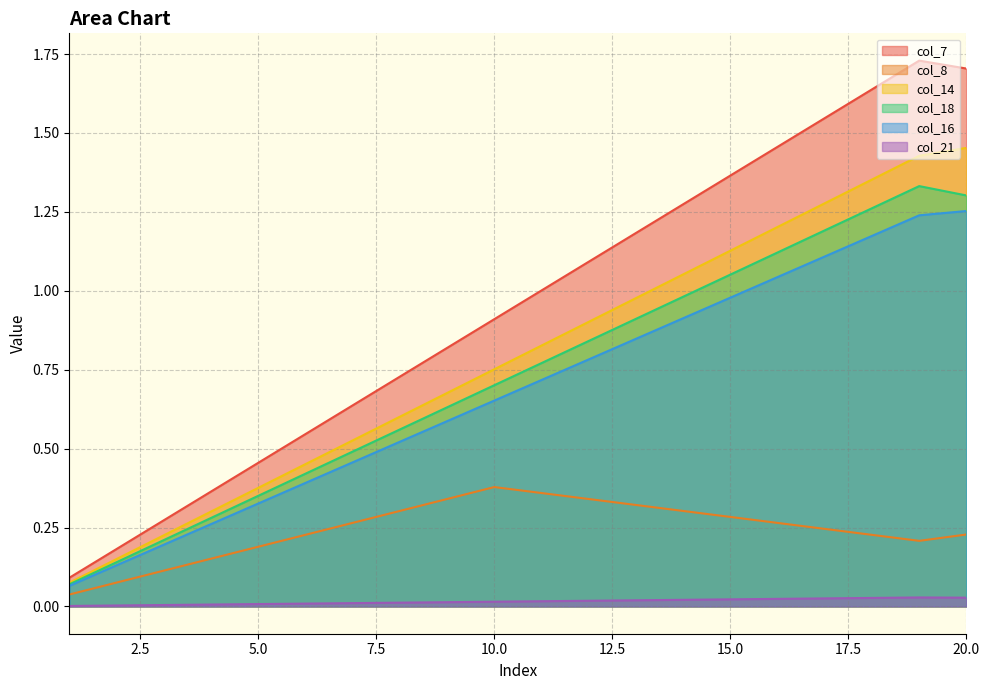

List the labels in order of col_14 value, smallest first.

1, 2, 3, 4, 5, 6, 7, 8, 9, 10, 11, 12, 13, 14, 15, 16, 17, 18, 19, 20